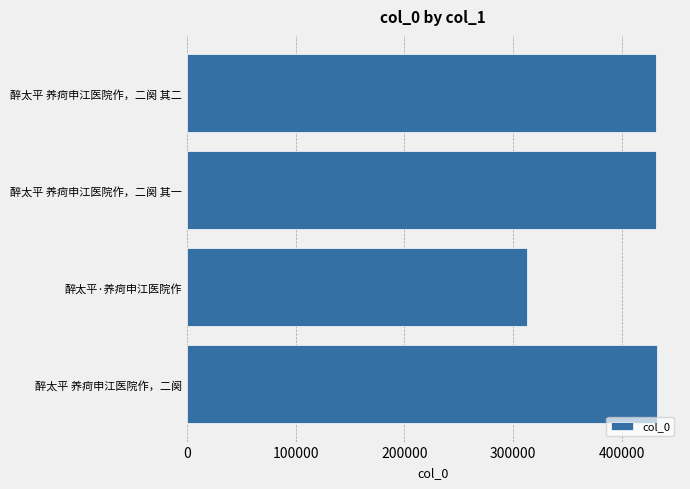

What is the average value?

401589